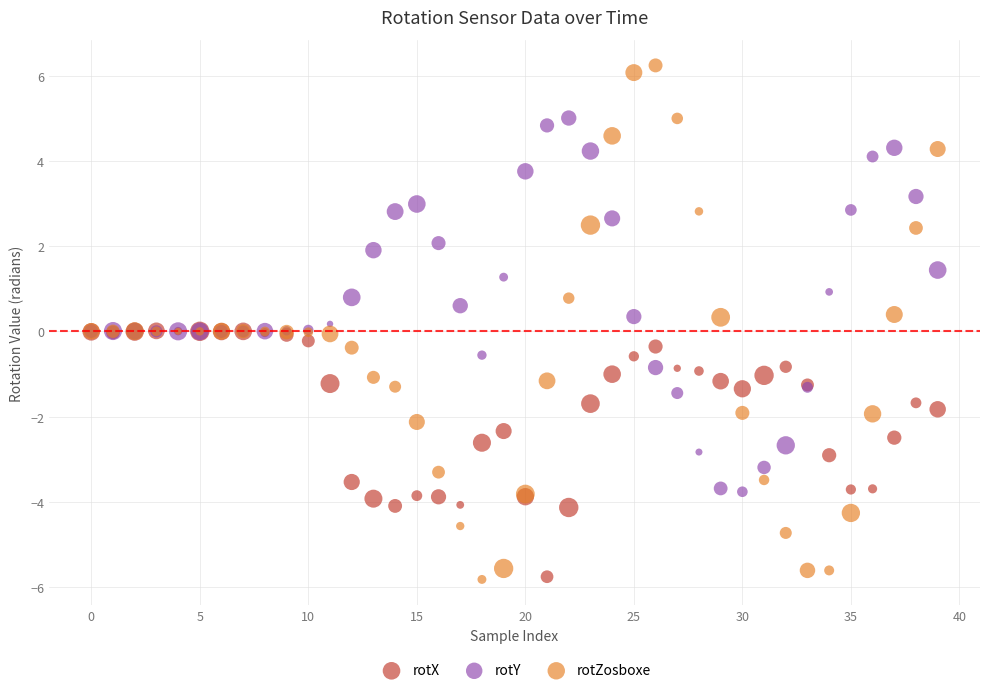

Which series reaches the maximum Y coordinate?

rotZosboxe